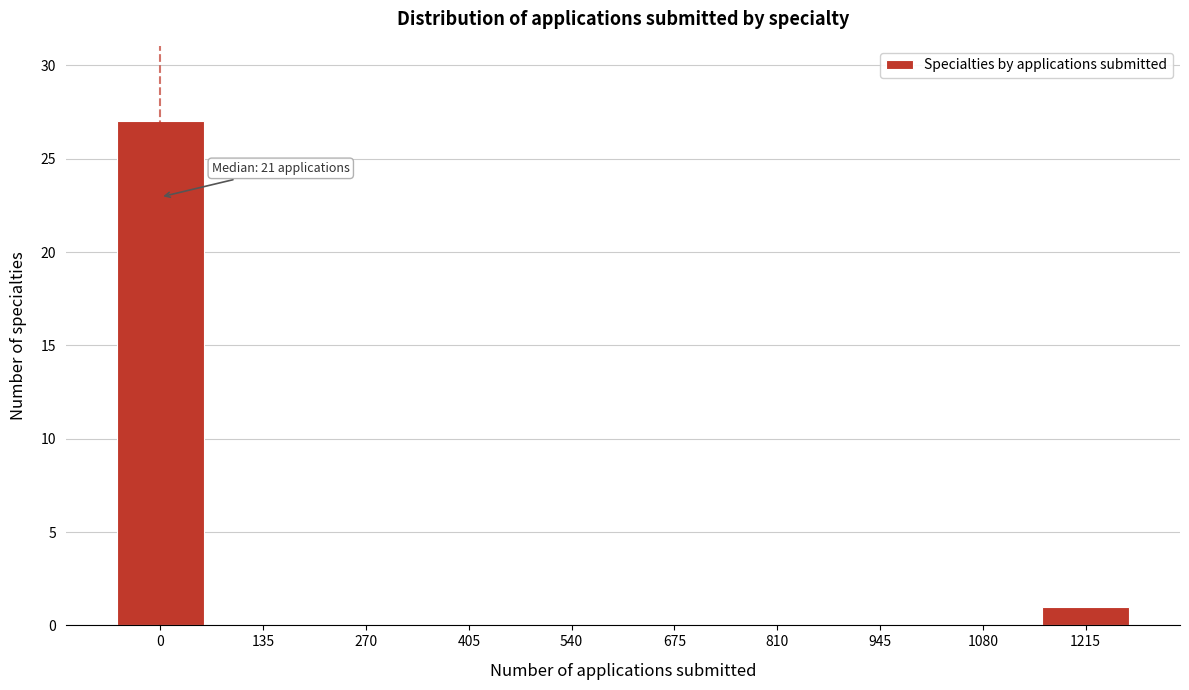

Reading right to left, transcribe all the data shown in this chart.

1215=1	1080=0	945=0	810=0	675=0	540=0	405=0	270=0	135=0	0=27